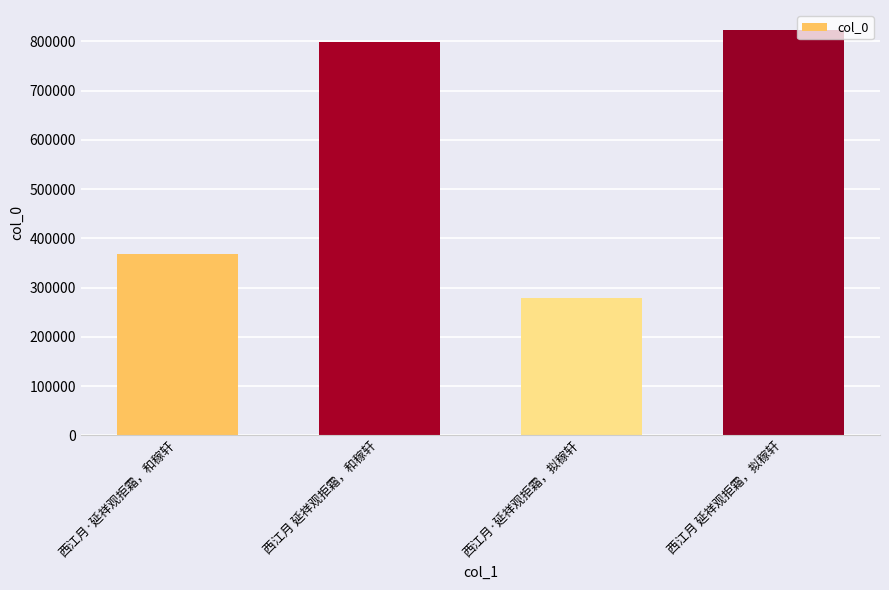

Are the bars grouped side by side (vs. stacked)?

No